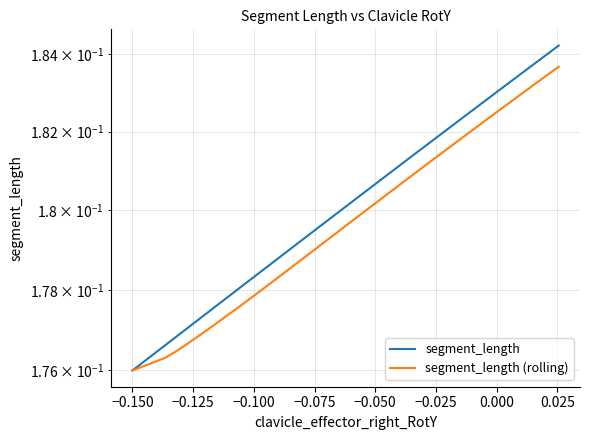

How many categories are shown in the chart?

40